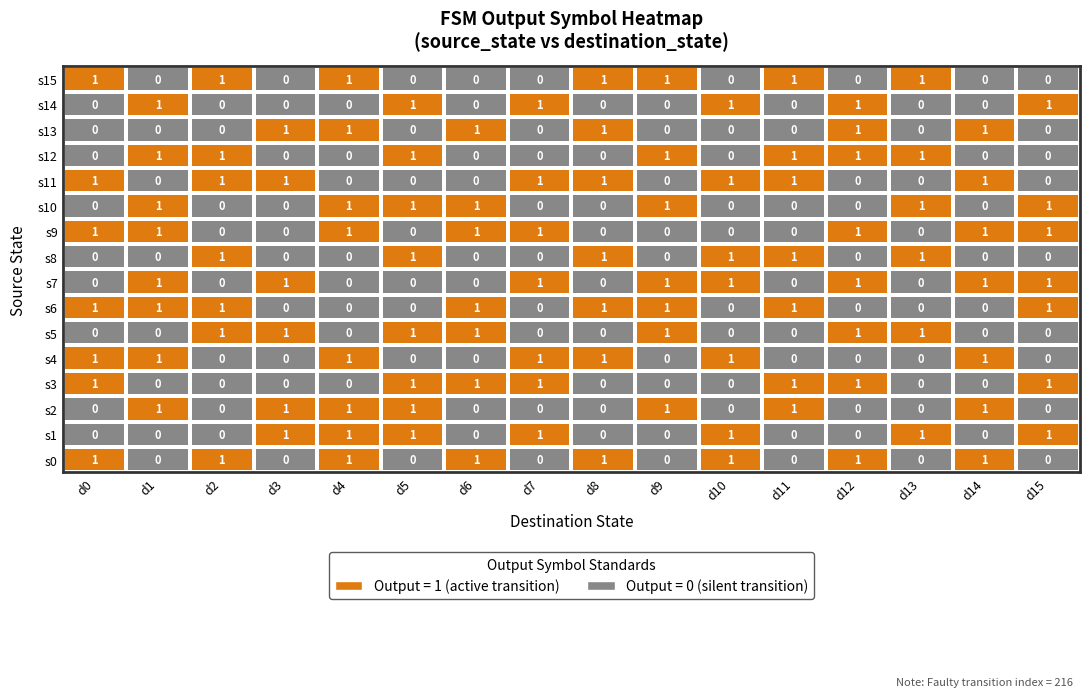

The s11 series shows 1 at d13. True or false?

False